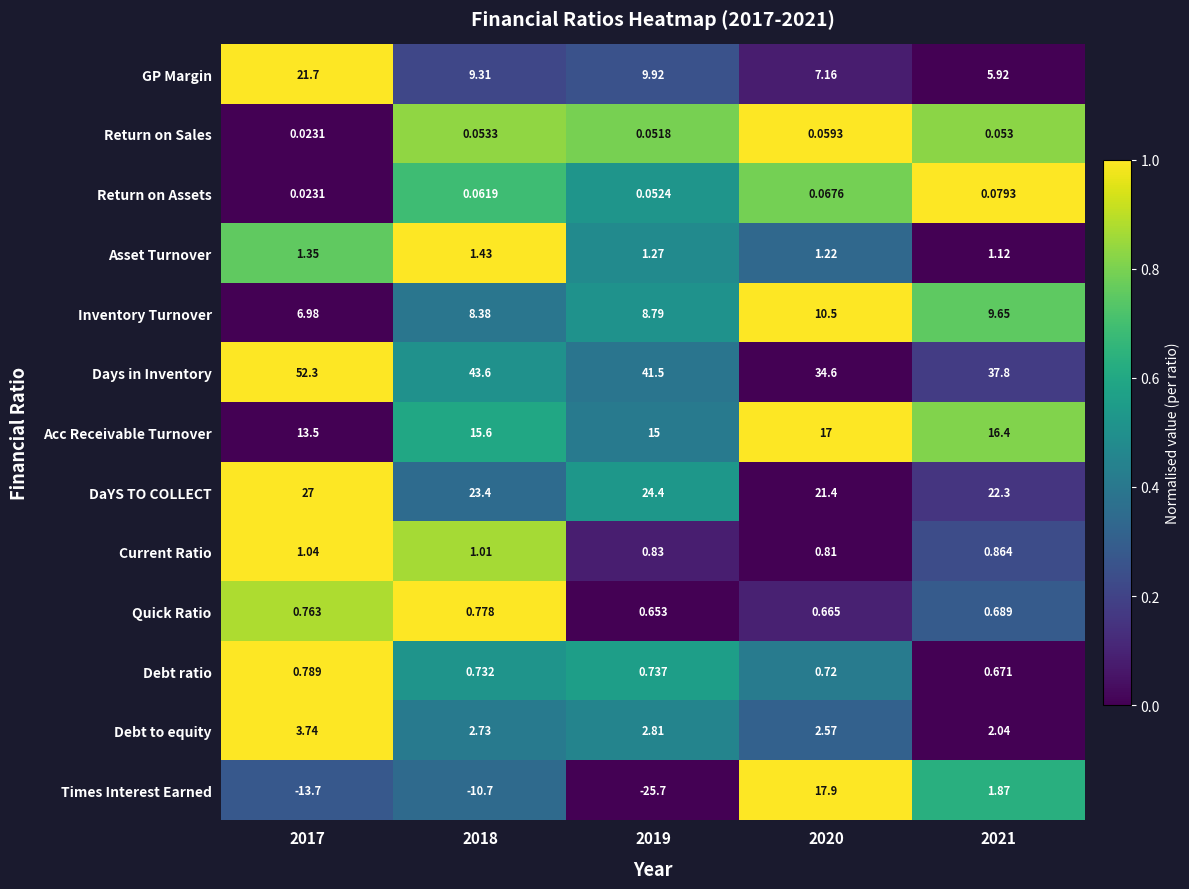

What is the spread (max minus min) of values at 2021?

37.7